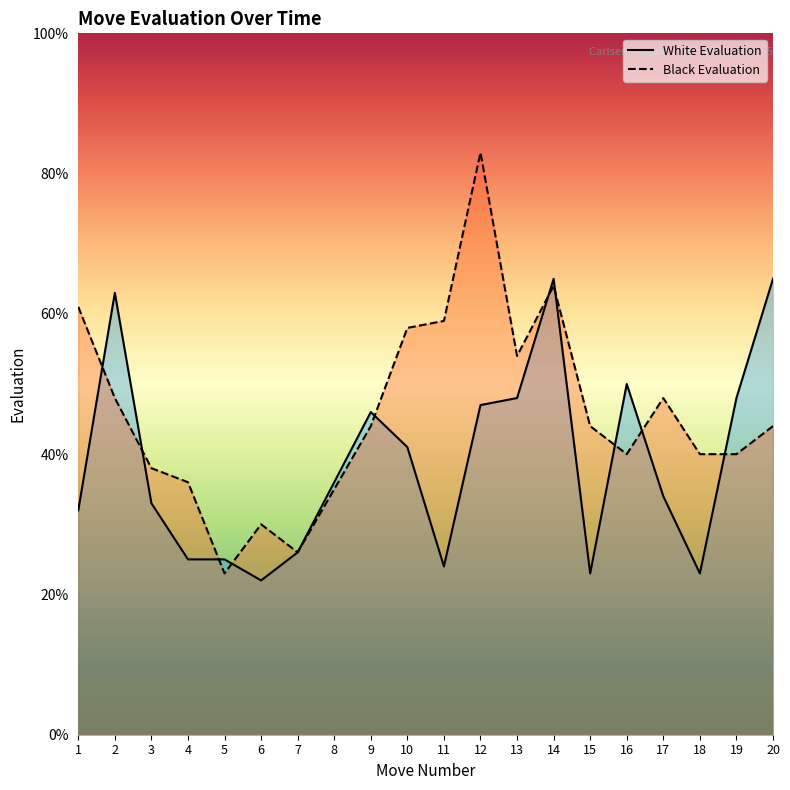

Which series has the largest total across all categories?

Black Evaluation